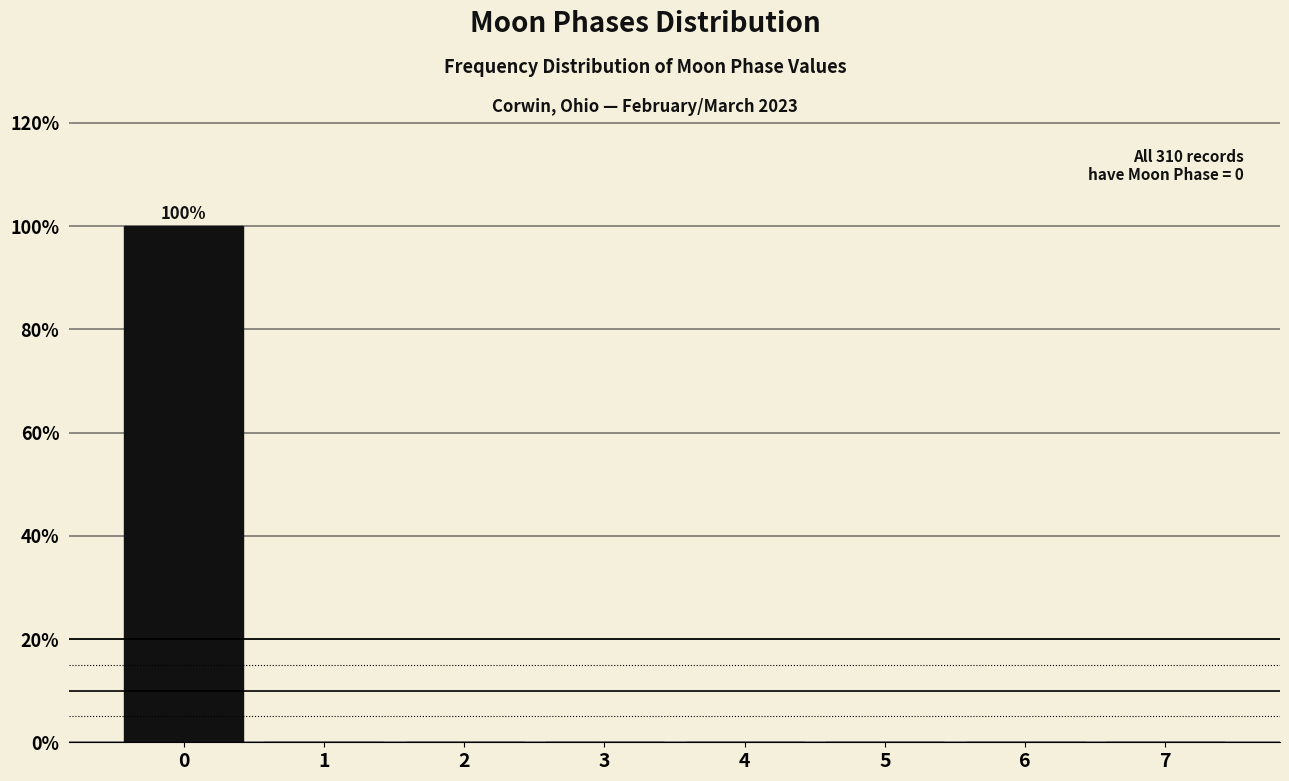

Reading left to right, what are all the values shown in this chart?

0=100	1=0	2=0	3=0	4=0	5=0	6=0	7=0